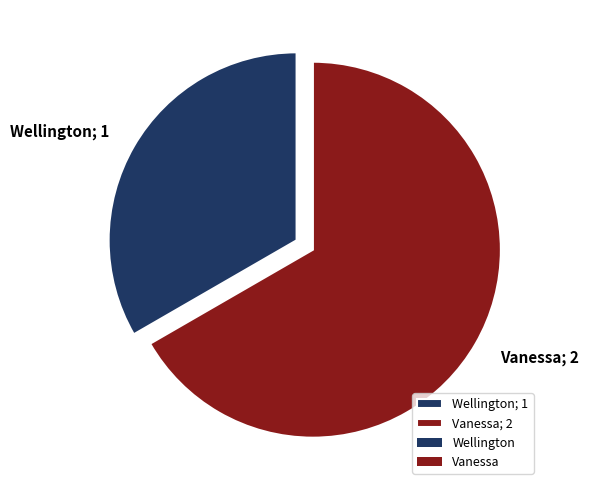

The Wellington slice represents 33% of the pie. True or false?

True